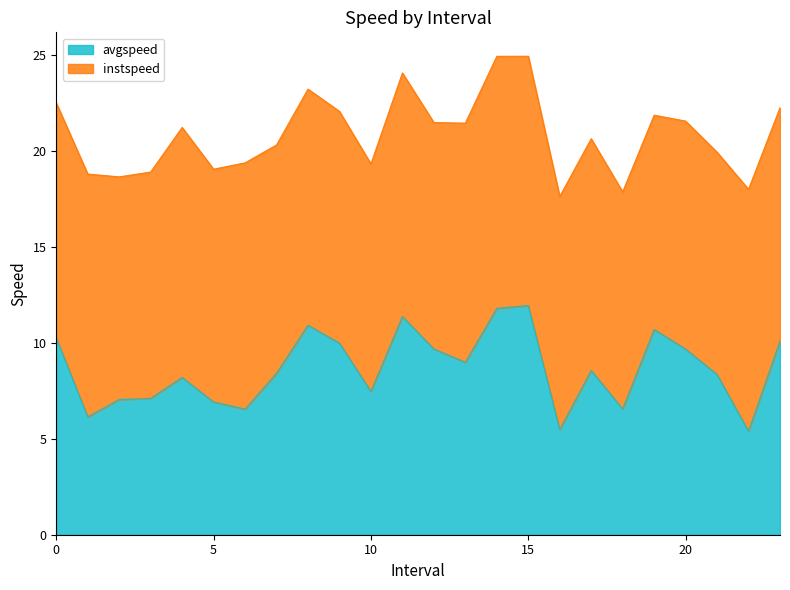

Rank the categories by value from highest to lowest.

15.0, 14.0, 11.0, 8.0, 19.0, 0.0, 23.0, 9.0, 12.0, 20.0, 13.0, 17.0, 7.0, 21.0, 4.0, 10.0, 3.0, 2.0, 5.0, 18.0, 6.0, 1.0, 16.0, 22.0